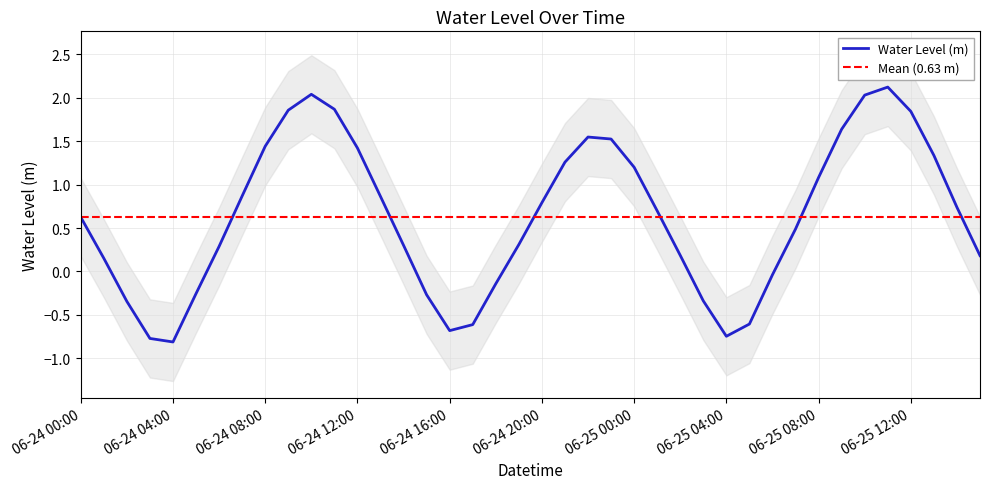

Reading right to left, list all the values displayed in this chart.

0.2	0.7	1.3	1.8	2.1	2.0	1.6	1.1	0.5	-0.0	-0.6	-0.7	-0.3	0.2	0.7	1.2	1.5	1.5	1.3	0.8	0.3	-0.1	-0.6	-0.7	-0.3	0.3	0.9	1.4	1.9	2.0	1.9	1.4	0.9	0.3	-0.3	-0.8	-0.8	-0.3	0.2	0.6